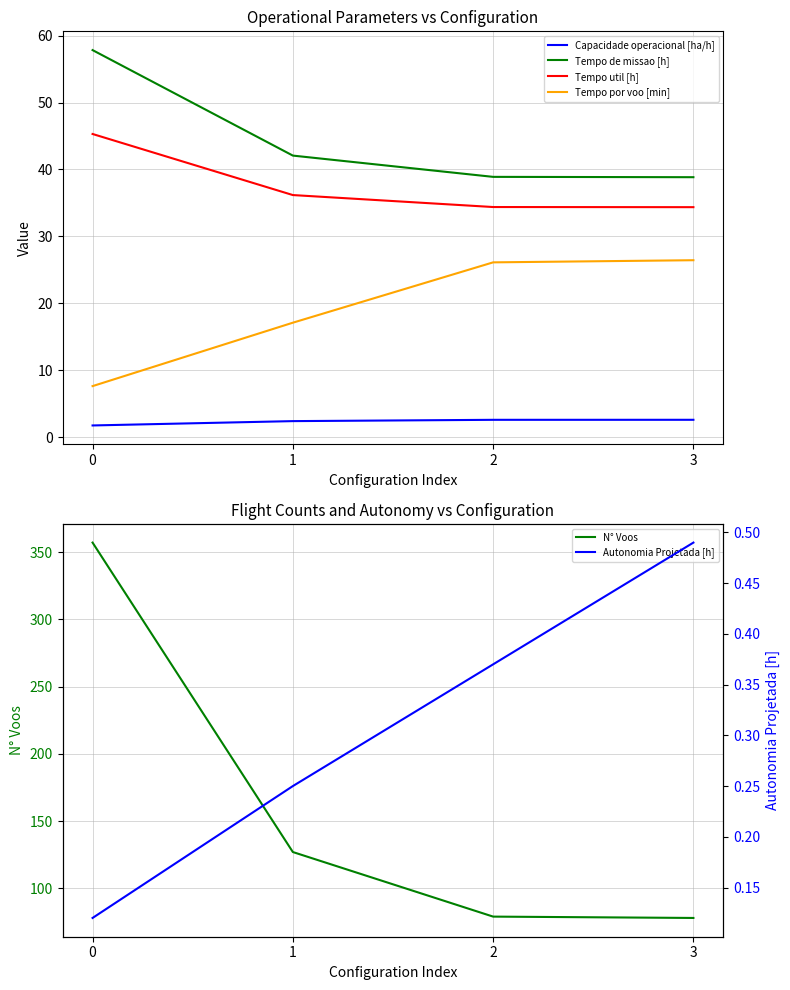

At which label does Autonomia Projetada [h] reach its peak?

3